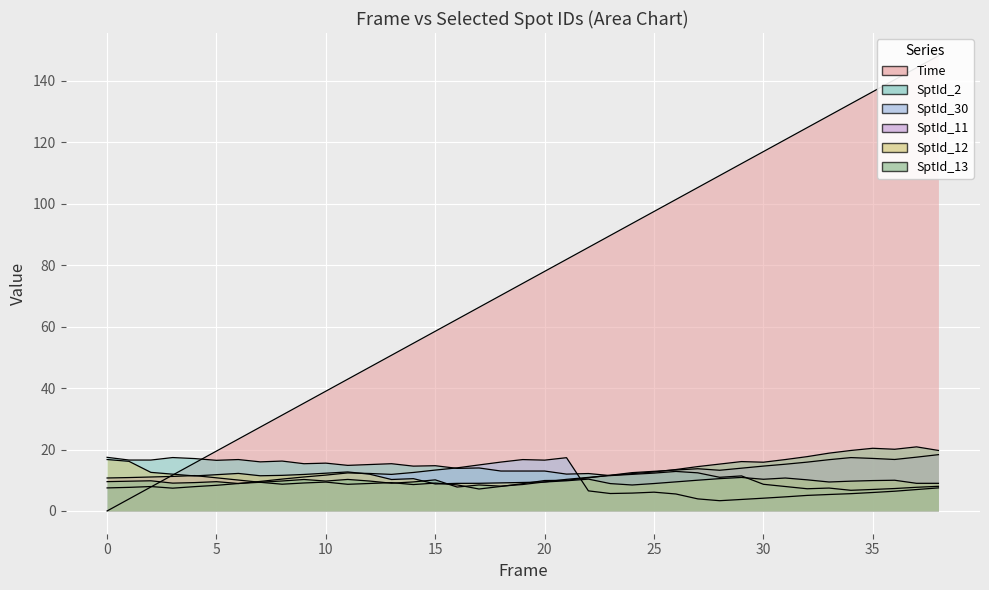

After their last crossing, which series has the higher values: SptId_2 or Frame?

Frame